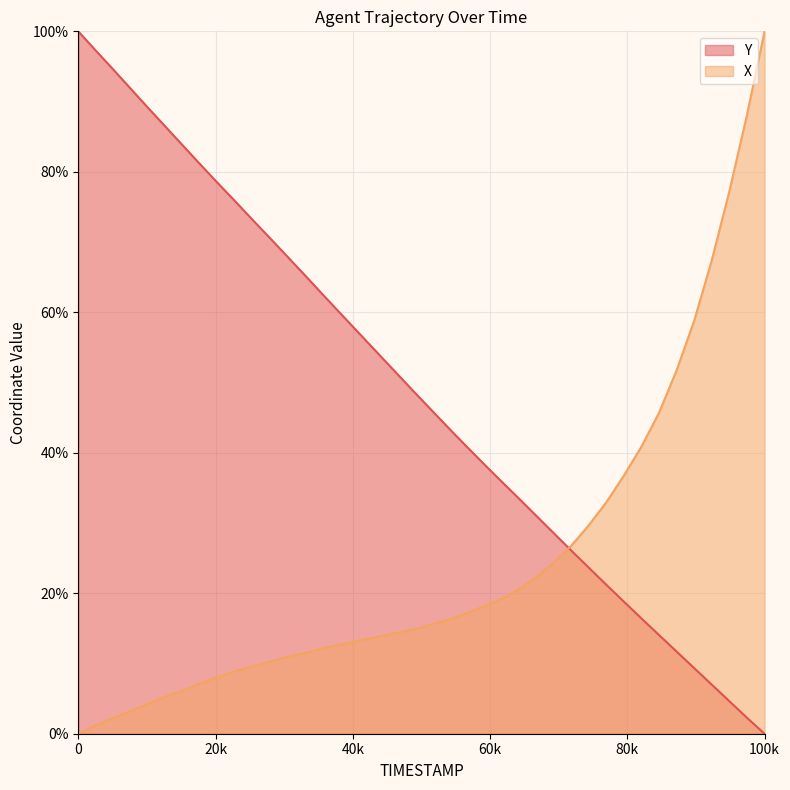

Reading left to right, extract all data points from this chart.

X: 0.0	1.2	2.2	3.3	4.3	5.3	6.2	7.2	8.1	9.0	9.7	10.3	11.0	11.6	12.2	12.8	13.3	13.8	14.3	14.8	15.5	16.2	17.1	18.1	19.1	20.5	22.2	24.3	26.7	29.7	32.9	36.7	40.9	45.7	51.7	58.8	67.4	77.2	88.1	100.0
Y: 100.0	97.2	94.5	91.8	89.0	86.3	83.6	80.9	78.2	75.6	72.9	70.3	67.6	64.9	62.2	59.6	56.9	54.2	51.6	48.9	46.3	43.6	41.1	38.5	36.0	33.6	31.1	28.6	26.1	23.7	21.2	18.8	16.4	14.1	11.7	9.3	7.0	4.6	2.3	0.0